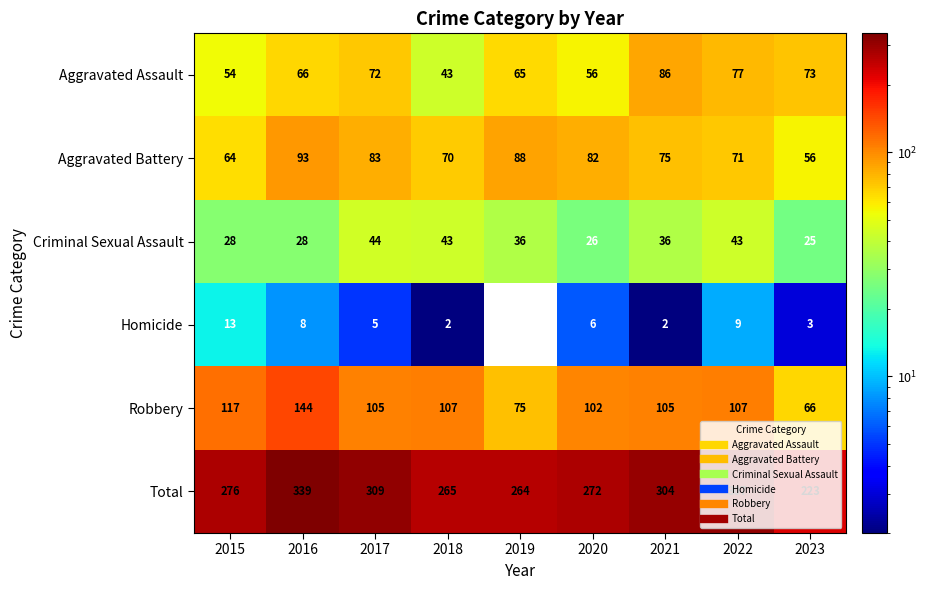

Count the number of data series in this chart.

6